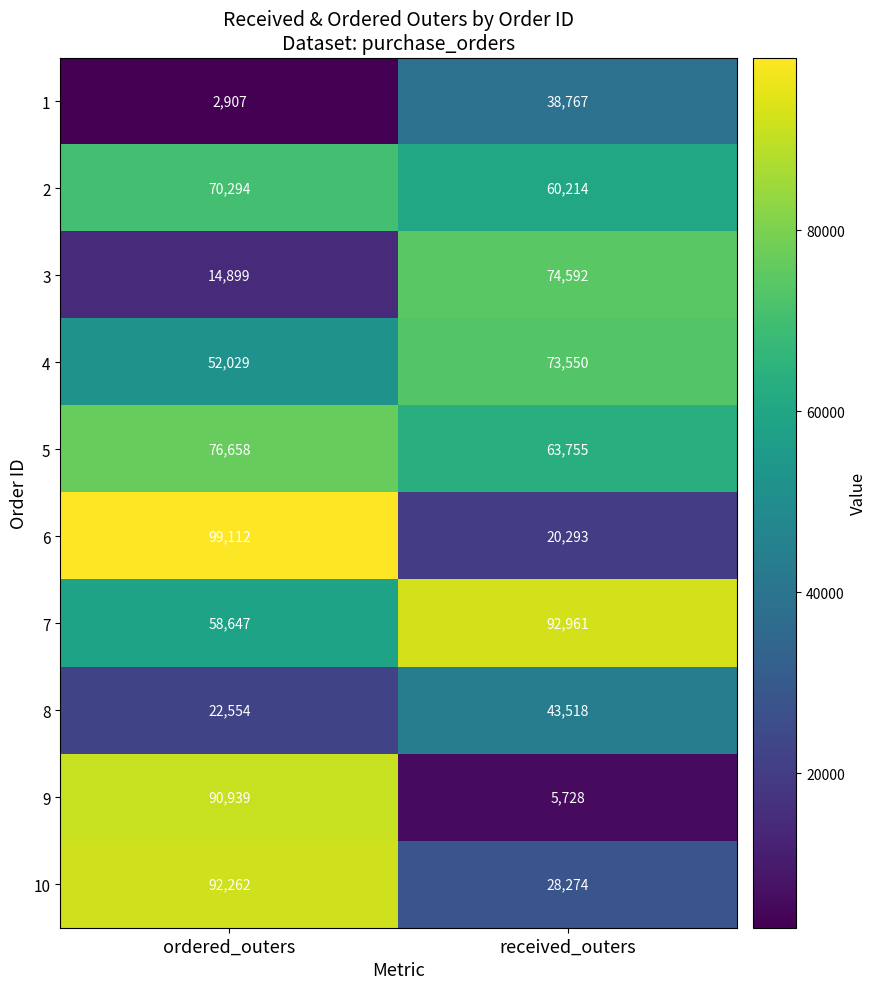

Reading left to right, what are all the values shown in this chart?

1: ordered_outers=2907	received_outers=38767
2: ordered_outers=70294	received_outers=60214
3: ordered_outers=14899	received_outers=74592
4: ordered_outers=52029	received_outers=73550
5: ordered_outers=76658	received_outers=63755
6: ordered_outers=99112	received_outers=20293
7: ordered_outers=58647	received_outers=92961
8: ordered_outers=22554	received_outers=43518
9: ordered_outers=90939	received_outers=5728
10: ordered_outers=92262	received_outers=28274